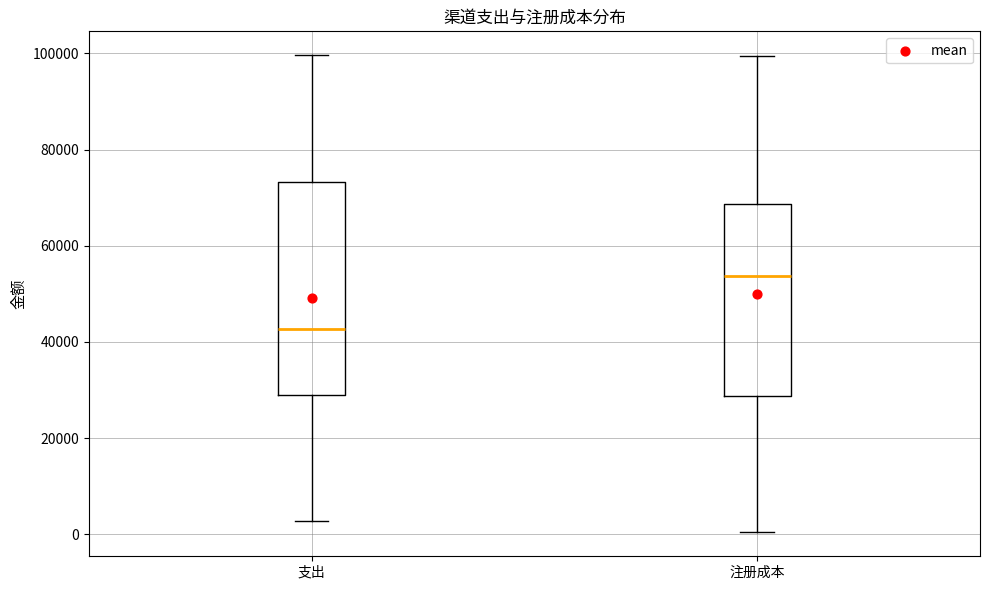

Reading left to right, transcribe this box plot: for each box, give where its median line is, the range the box spans, and where its two whiskers end, as read against the y-axis. The values are not printed on the chart, so give them approximately, as read against the axis.

支出: median 42000, box 28000 to 74000, whiskers 2000 to 100000
注册成本: median 54000, box 28000 to 68000, whiskers 0 to 100000